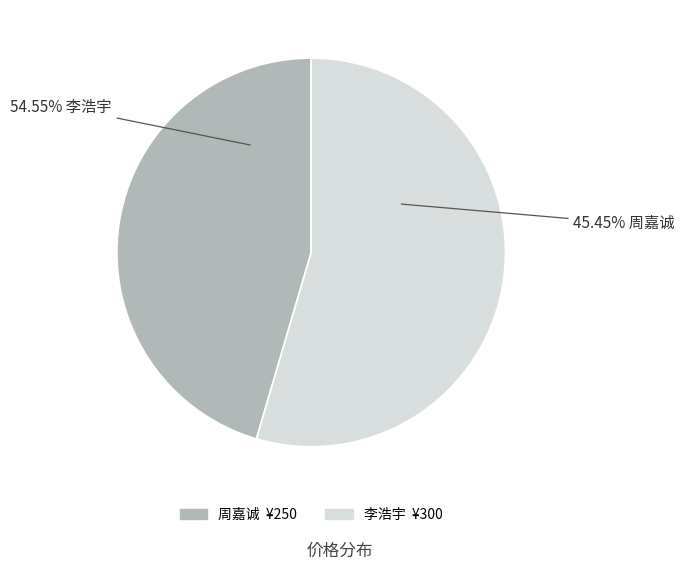

To the nearest percent, what is the combined percentage of 李浩宇 and 周嘉诚?

100%